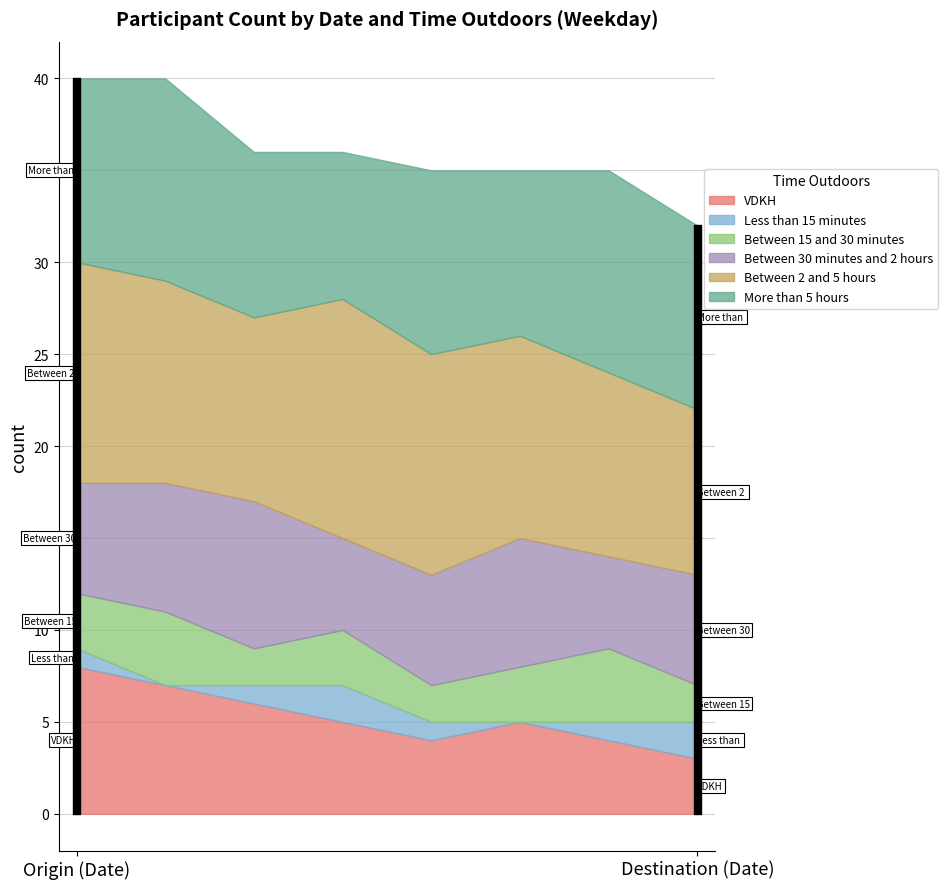

What is the value of the VDKH point at the 2nd from the left?

7